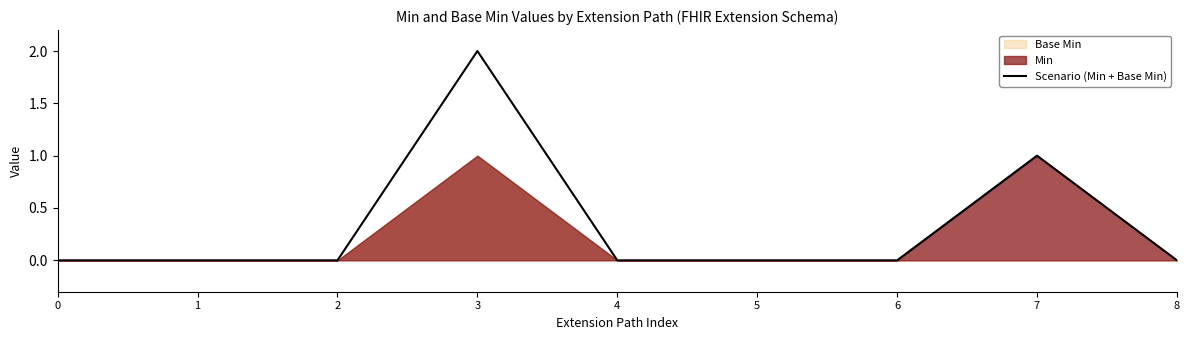

True or false: the data shows 2 at 3.

True